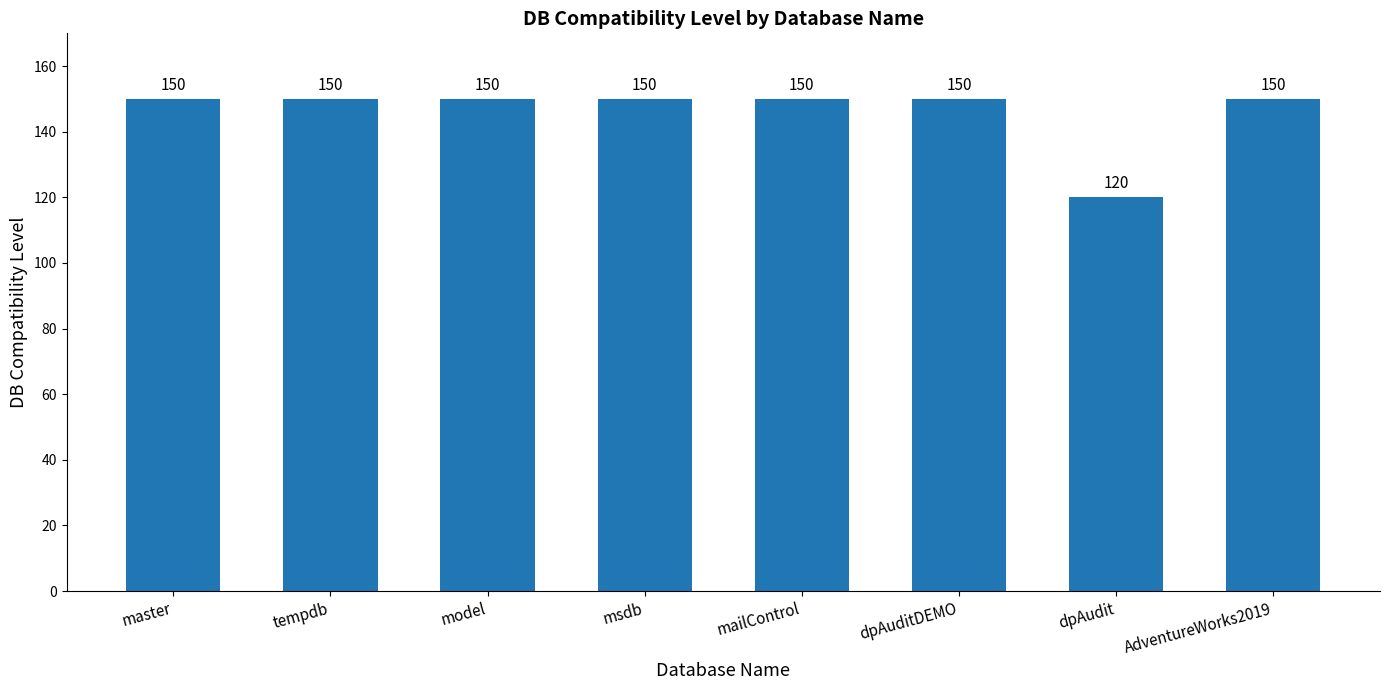

What position from the right is master?

8